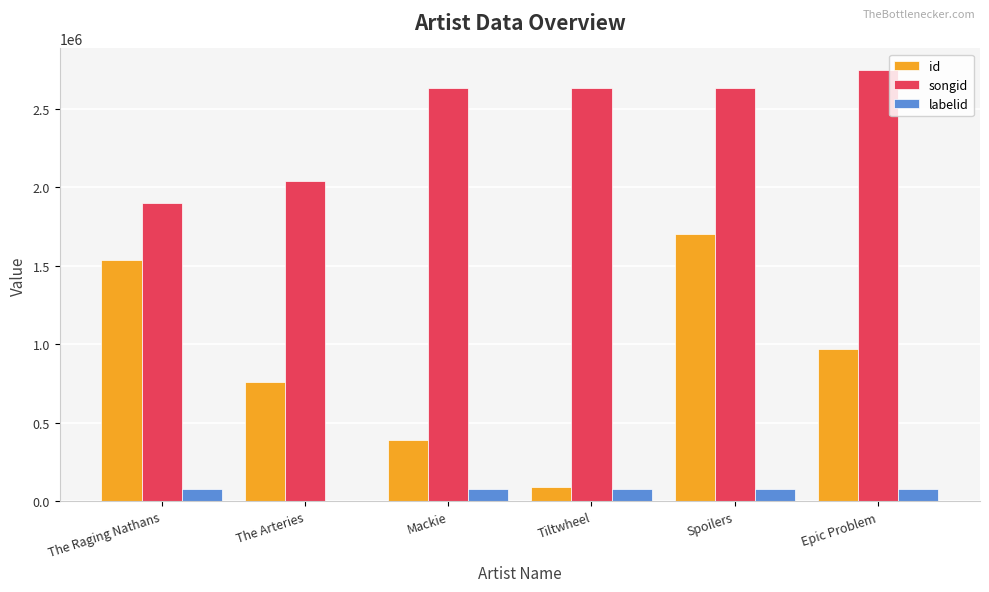

What is the approximate value of id at Mackie?

389822